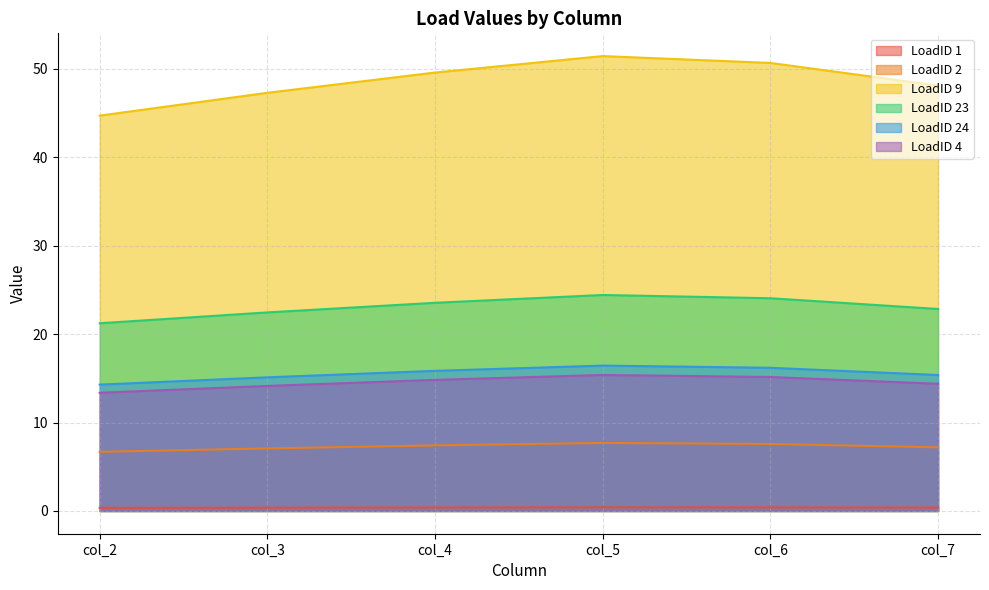

What is the lowest value of the LoadID 4 series?

13.4